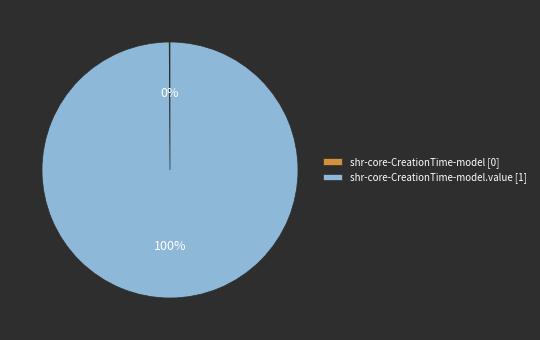

To the nearest percent, what is the difference between the largest and smallest slice percentages?

100%